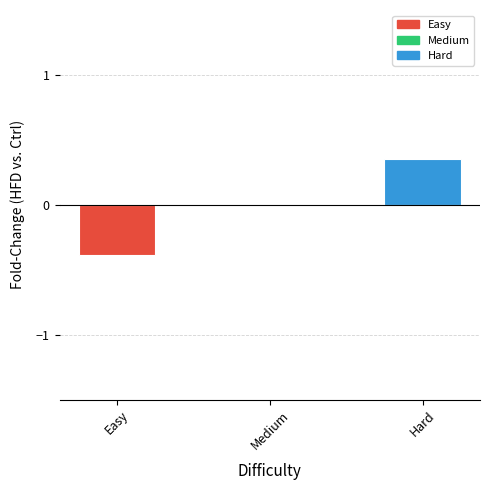

What is the change in value from Medium to Hard?

+0.4